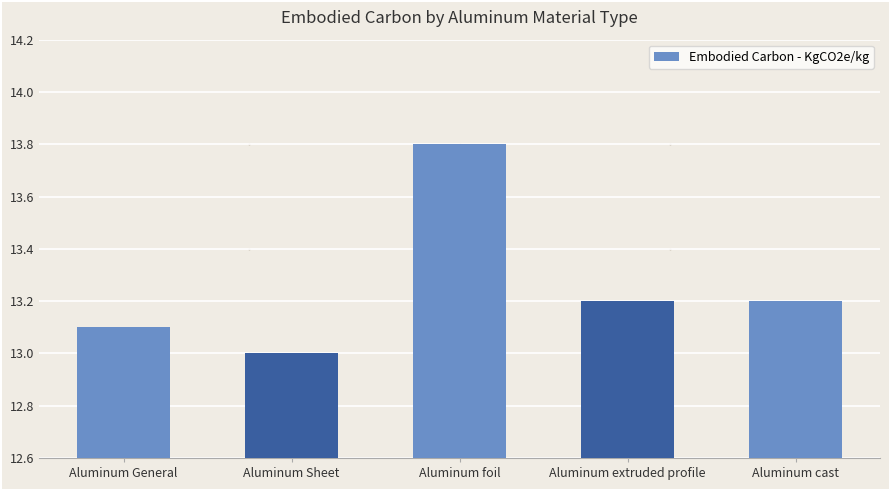

Where is the data nearest to the value 13?

Aluminum Sheet